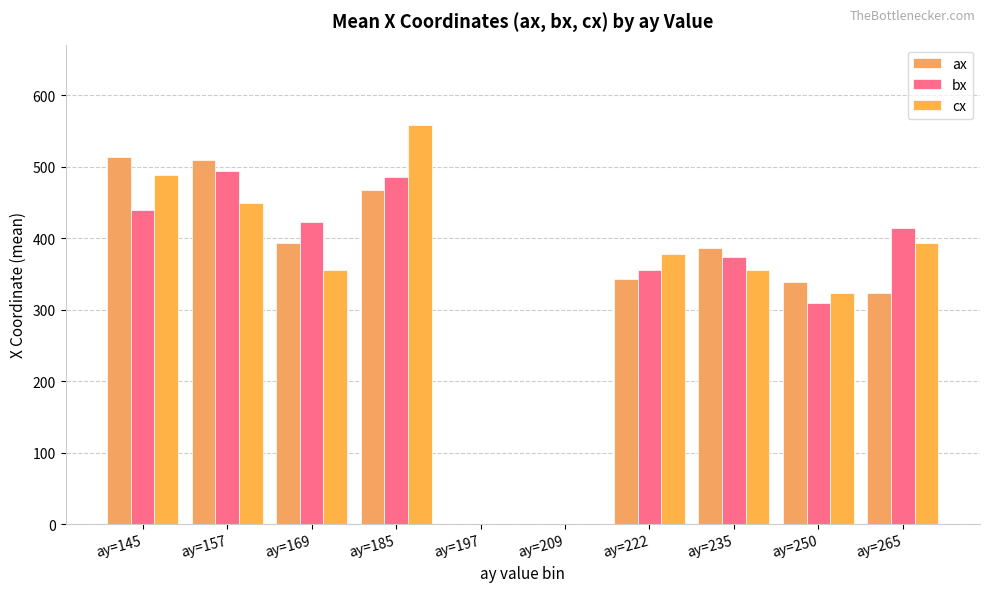

Which series changed the most between ay=209 and ay=222?

cx